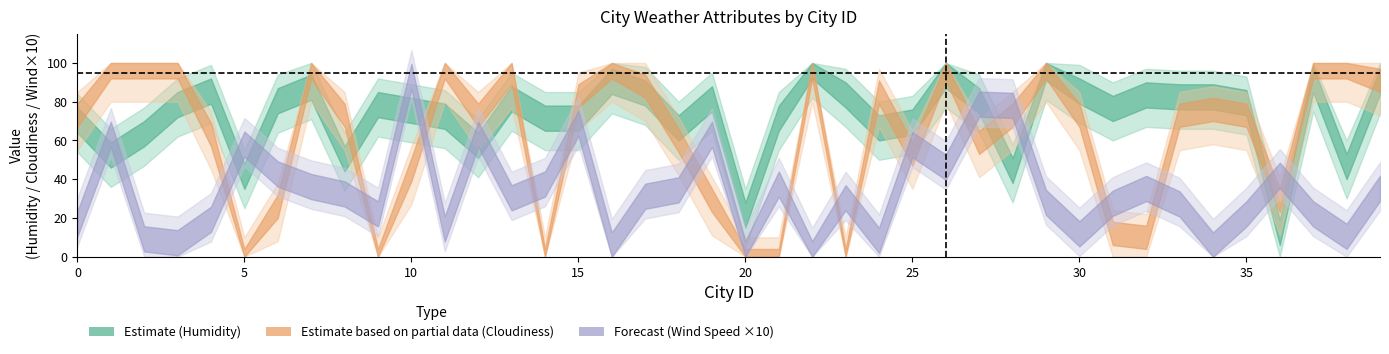

The Cloudiness series shows 0.0 at 14. True or false?

True